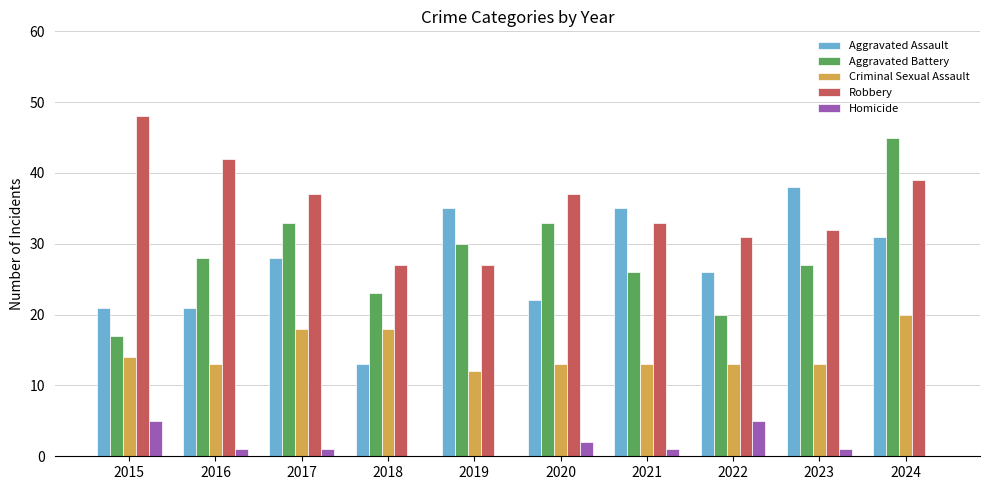

Is the value of Aggravated Assault at 2020 greater than the value of Aggravated Battery at 2019?

No